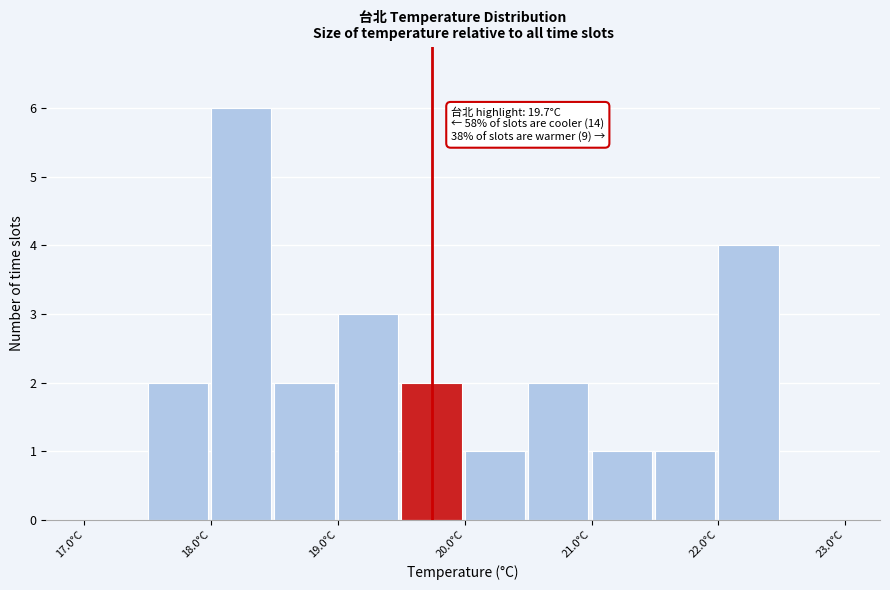

Over which range of the x-axis is the bar tallest?

18.0 to 18.5